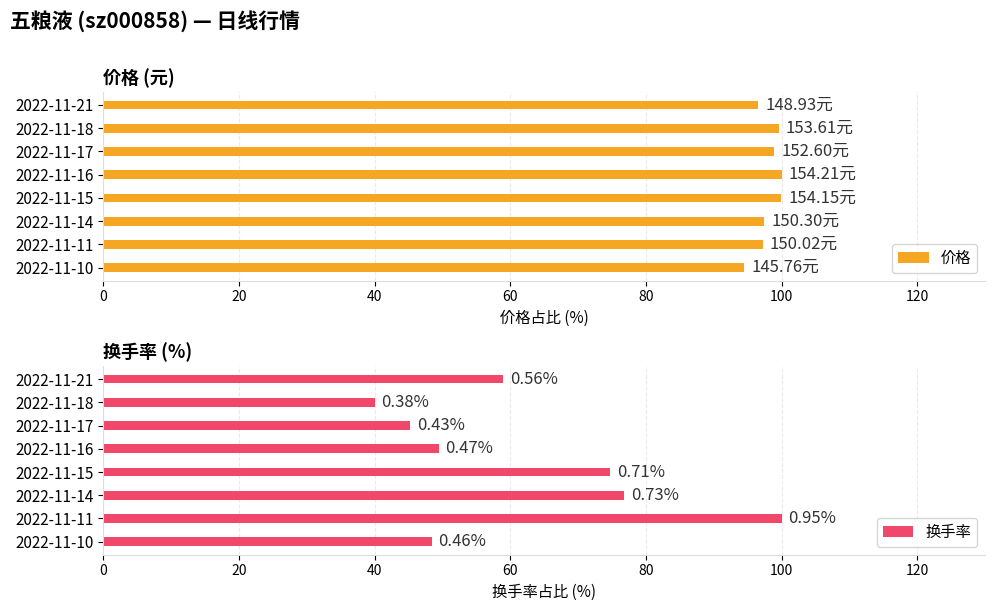

What is the difference between the maximum and minimum values in the 价格 series?

5.5